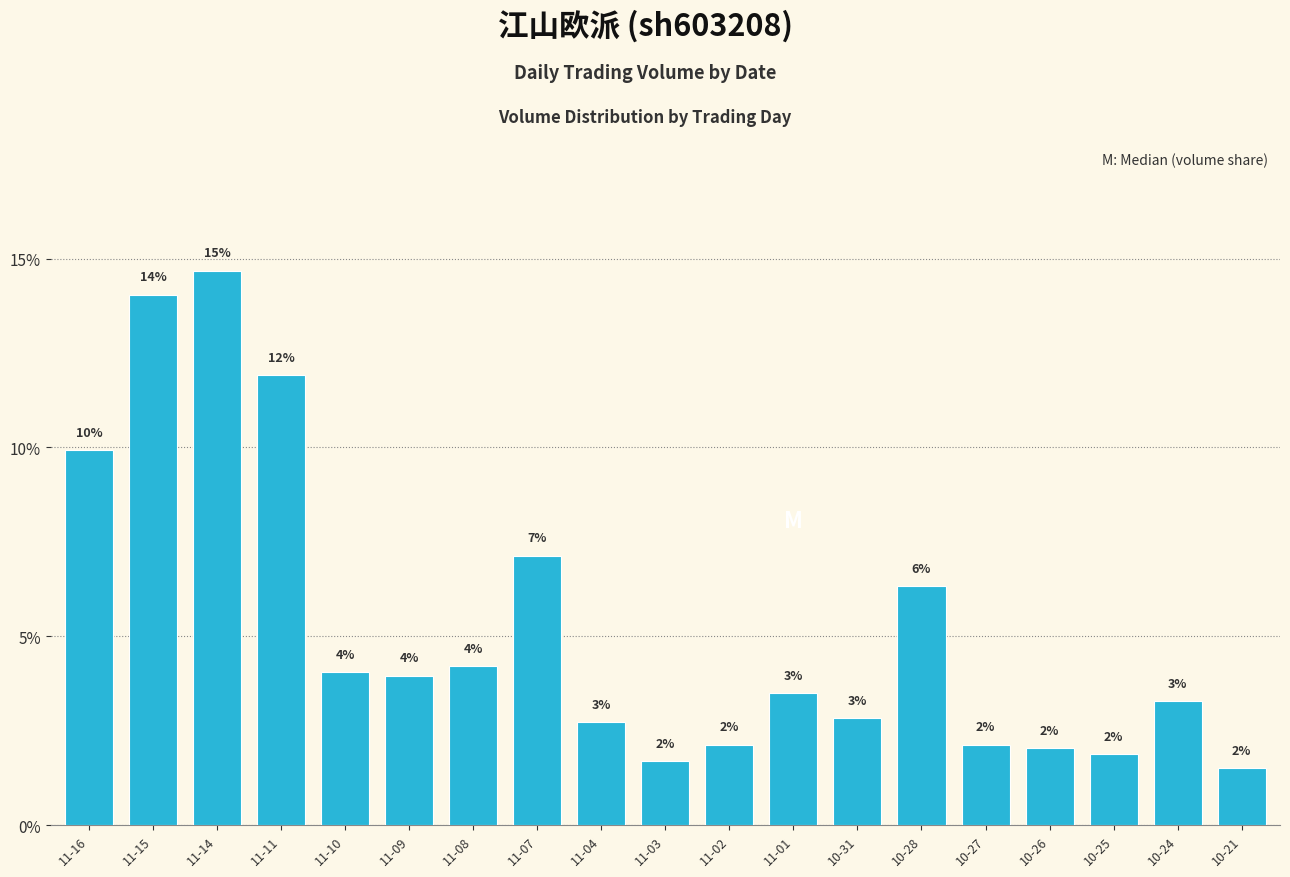

What is the label of the 9th bar from the left?

11-04